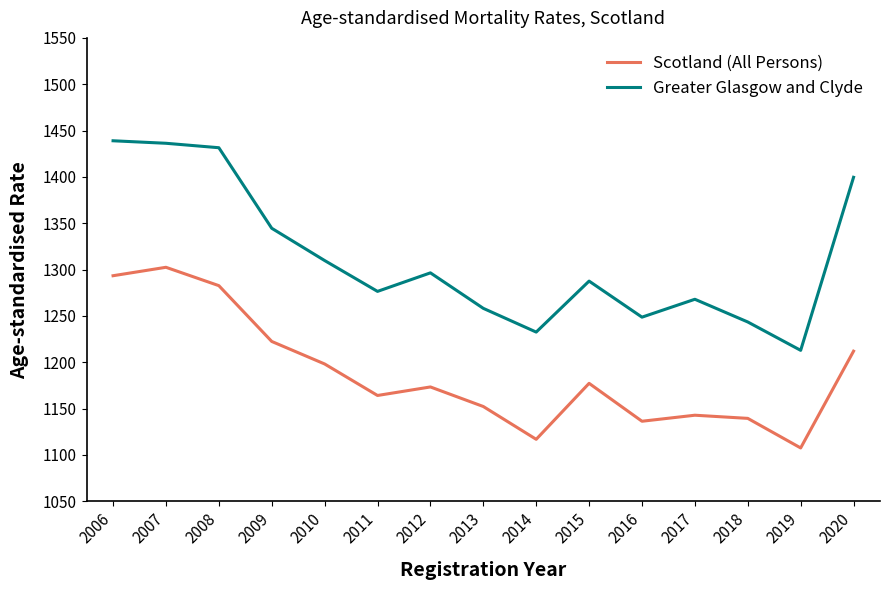

The Greater Glasgow and Clyde series shows 1936.6 at 2009. True or false?

False